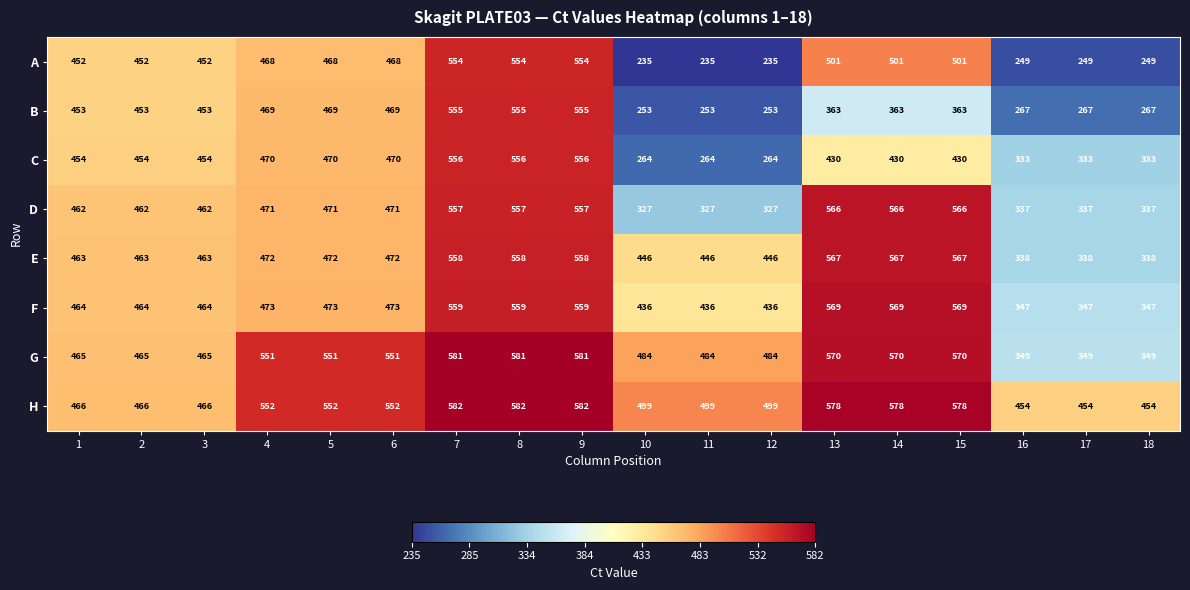

At 17, list the series in order from smallest to largest.

A, B, C, D, E, F, G, H